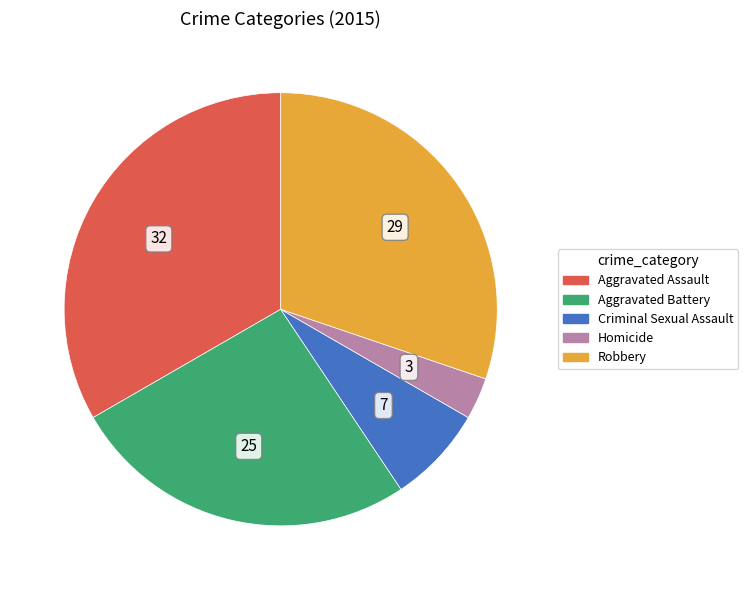

Rank the categories by value from lowest to highest.

Homicide, Criminal Sexual Assault, Aggravated Battery, Robbery, Aggravated Assault